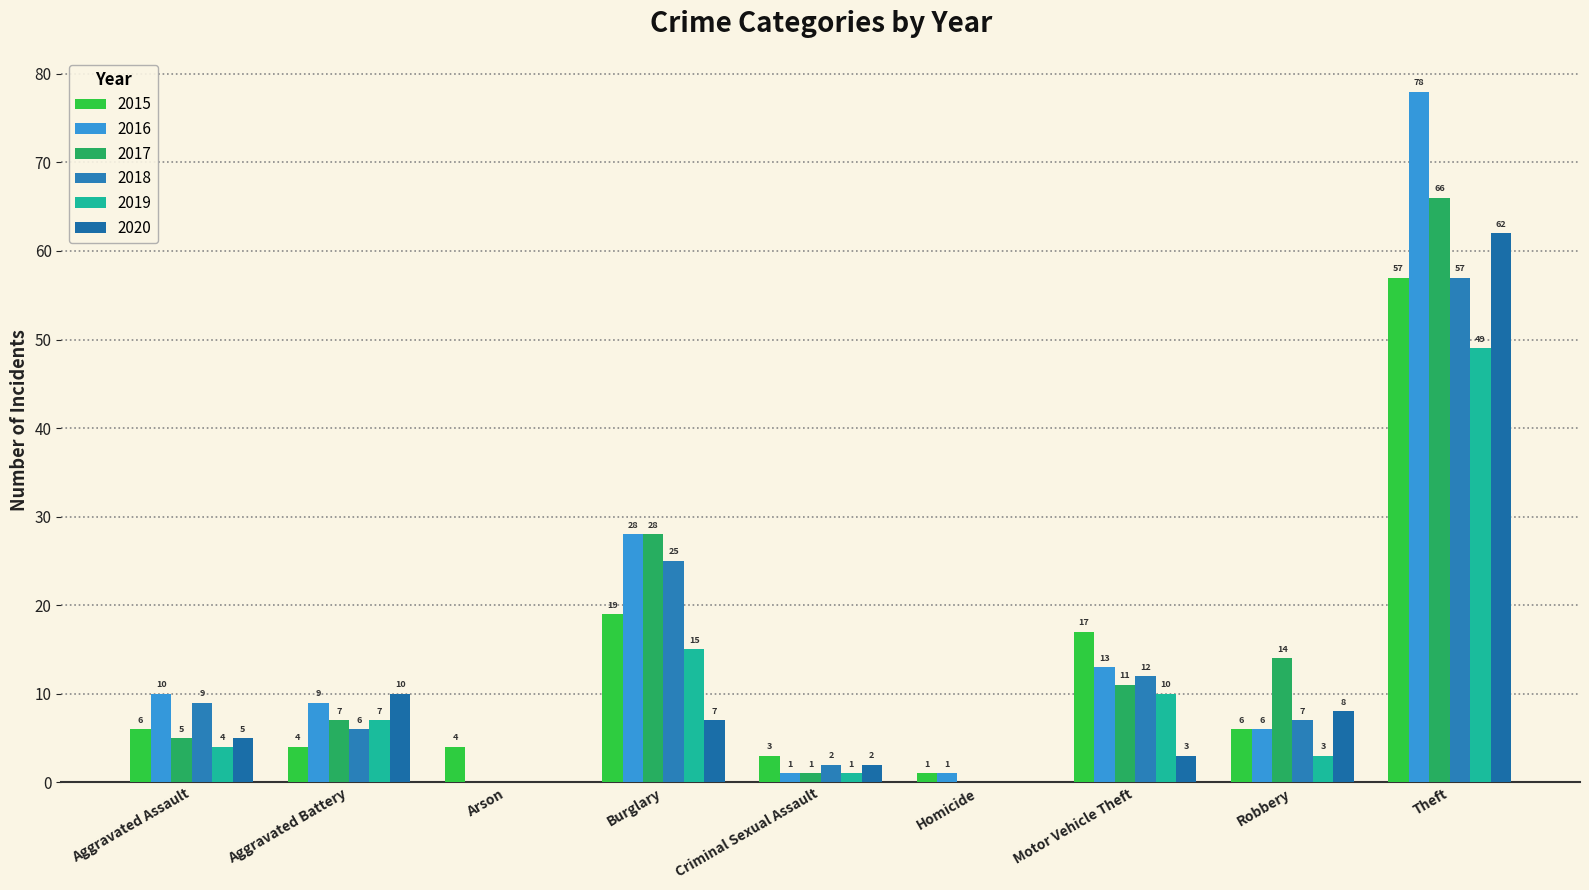

Does the chart contain stacked bars?

No